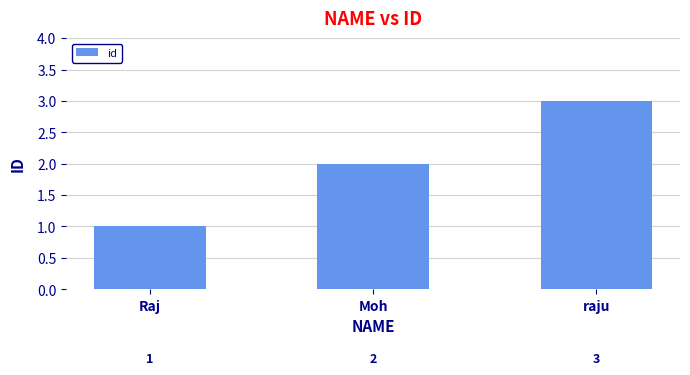

What is the difference between the maximum and minimum values?

2